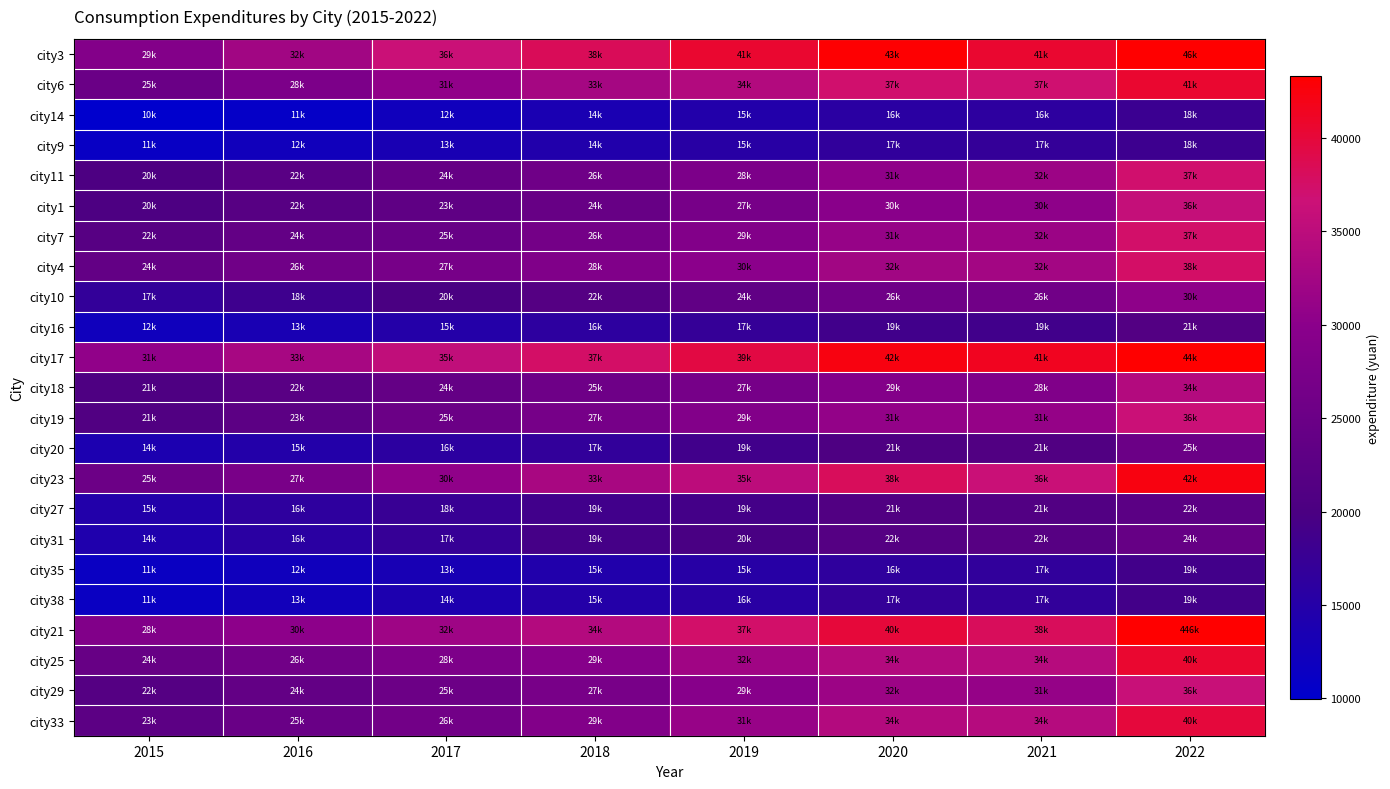

At how many categories does at least one series exceed 215665?

1